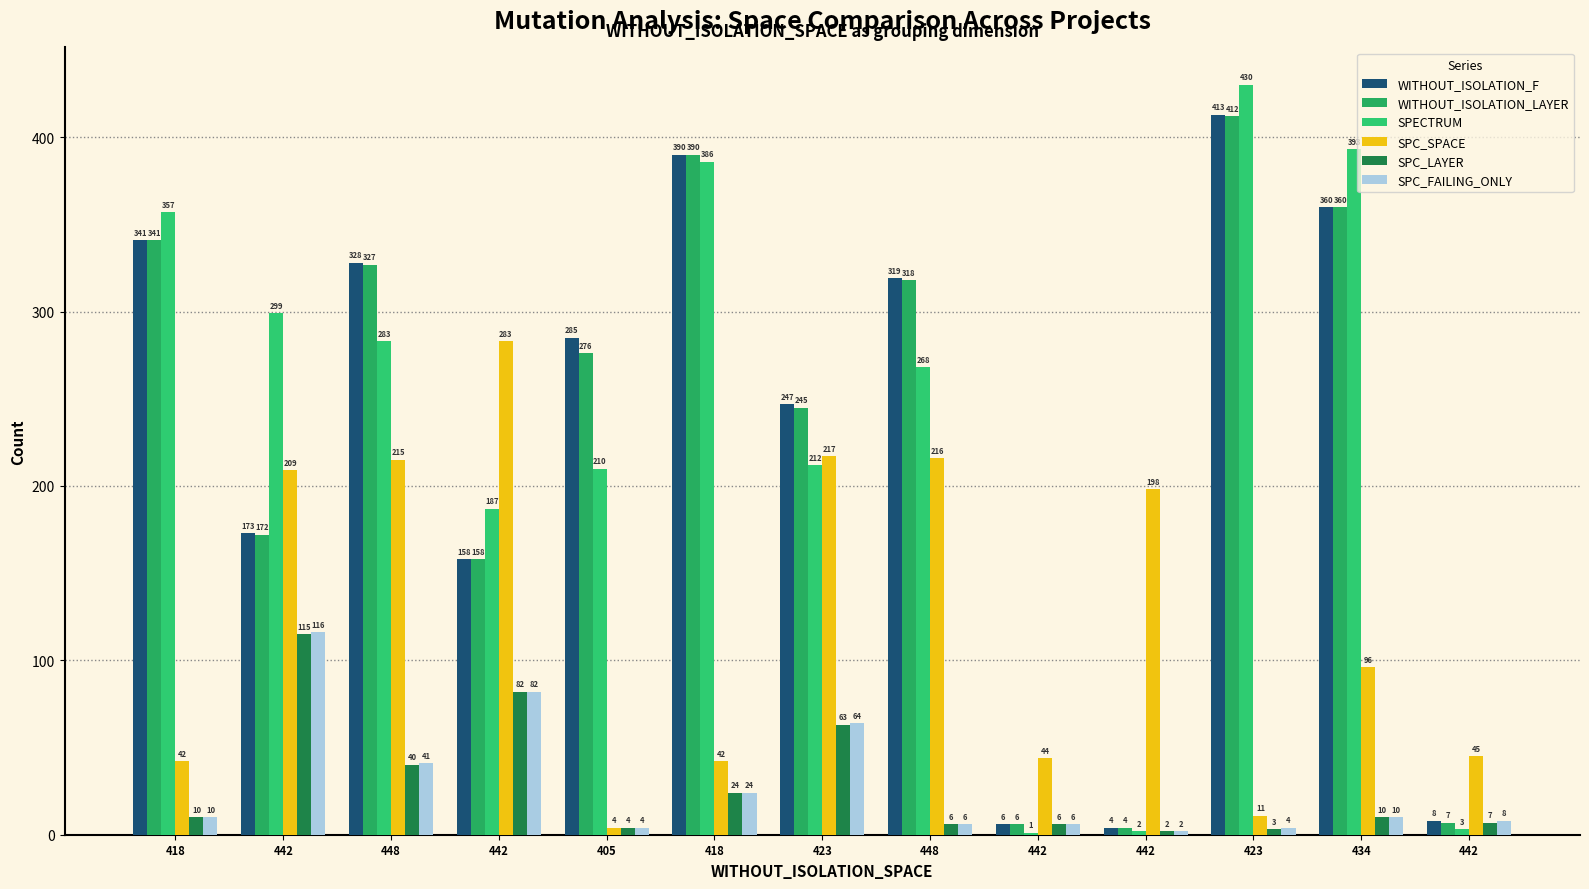

How many groups of bars are there?

13